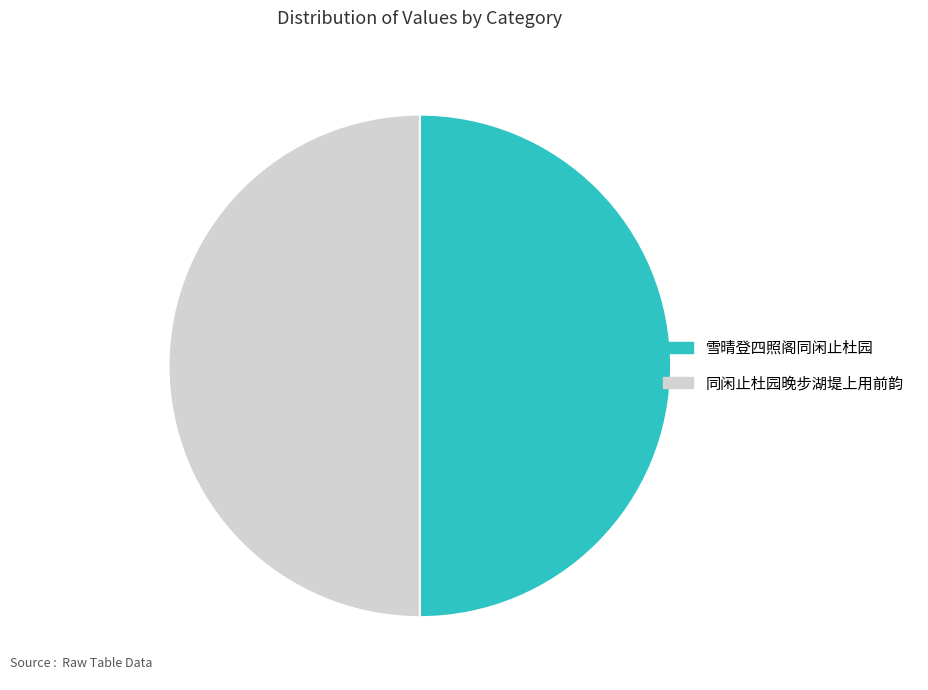

How many slices are in this pie chart?

2